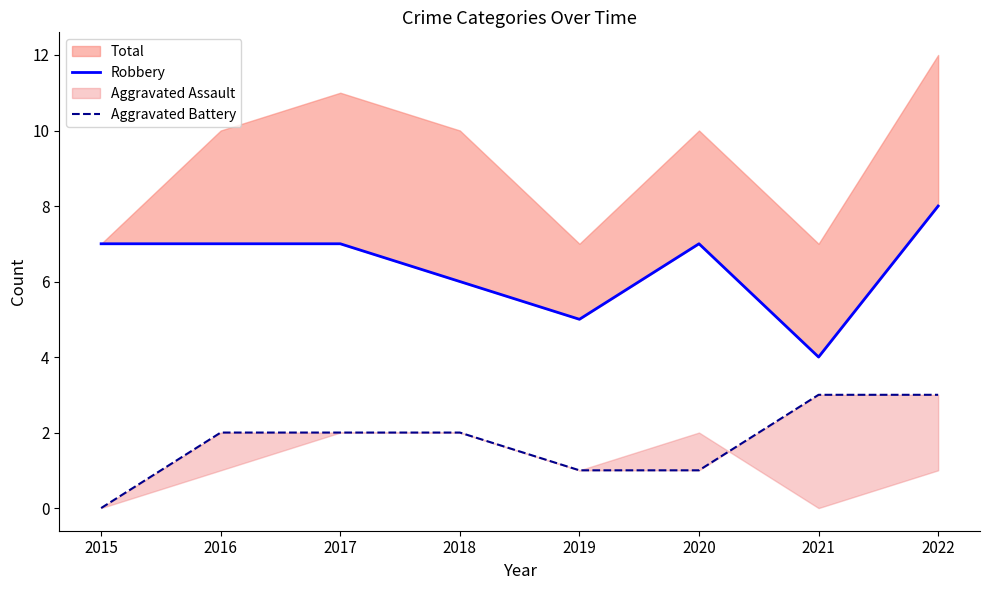

True or false: Robbery has a value of 6 at 2018.

True